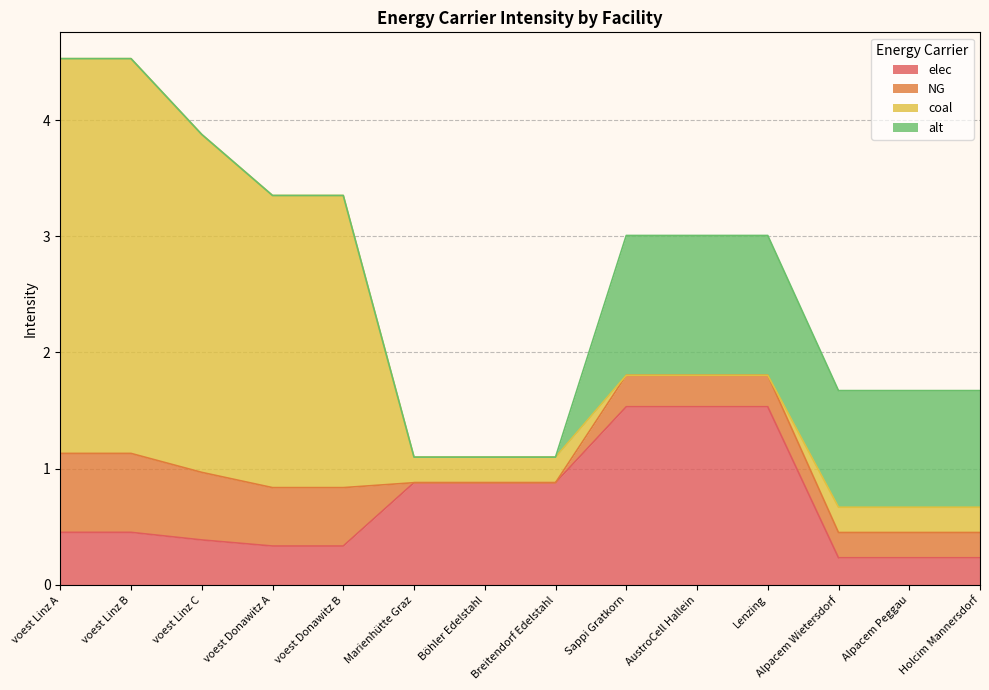

What is the sum of all coal values?

16.0